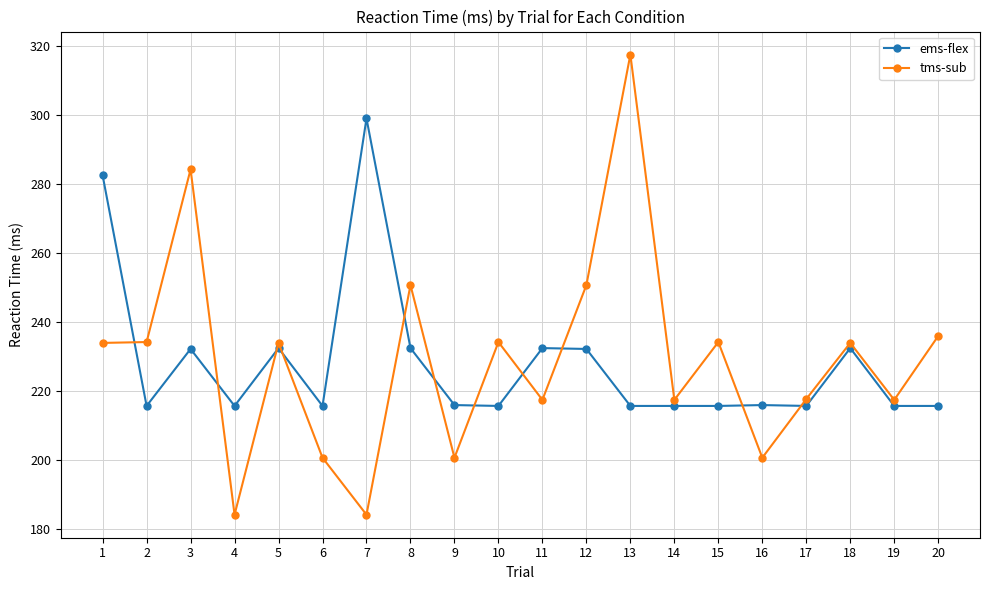

What is the value of the ems-flex point at the 13th from the left?

215.8